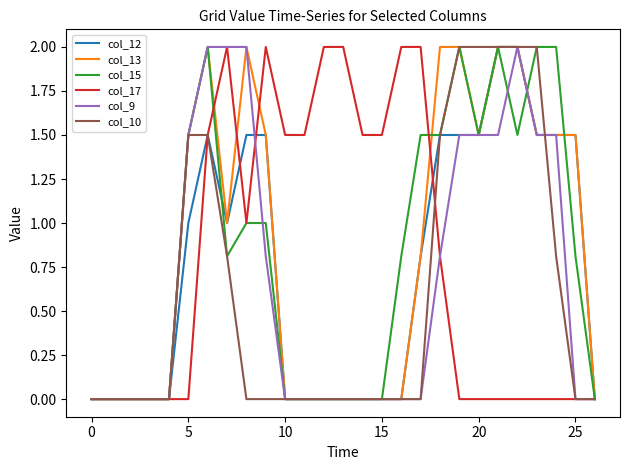

What is the highest value of the col_10 series?

2.0